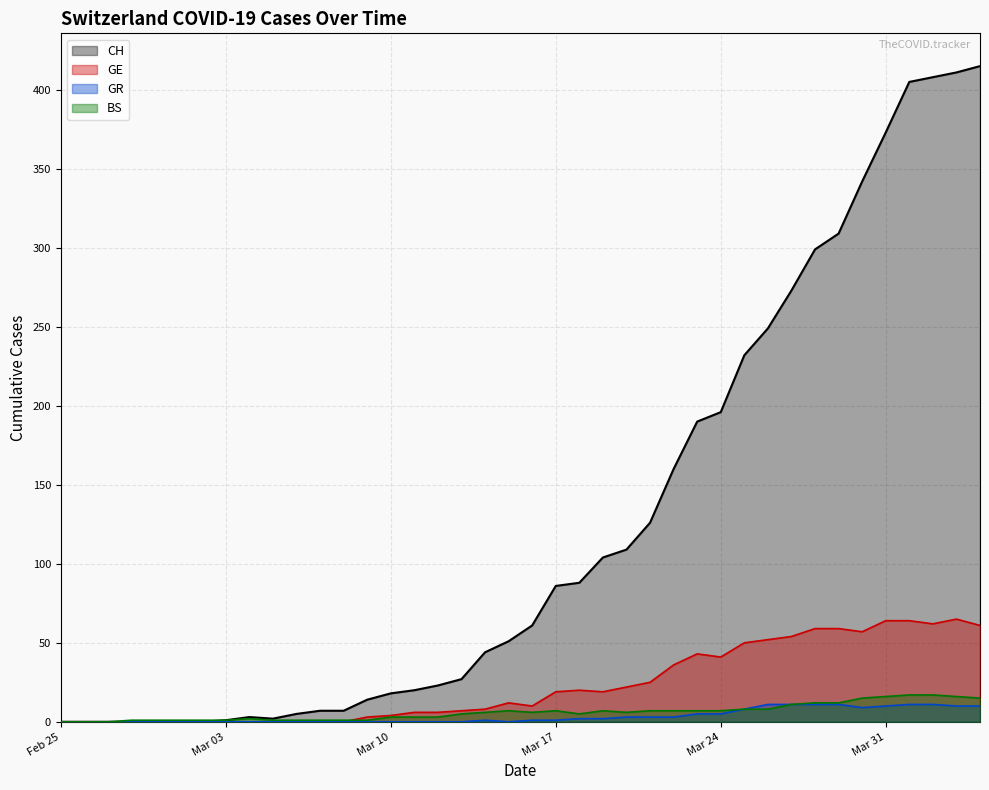

Is it true that CH equals 18 at Mar 10?

True